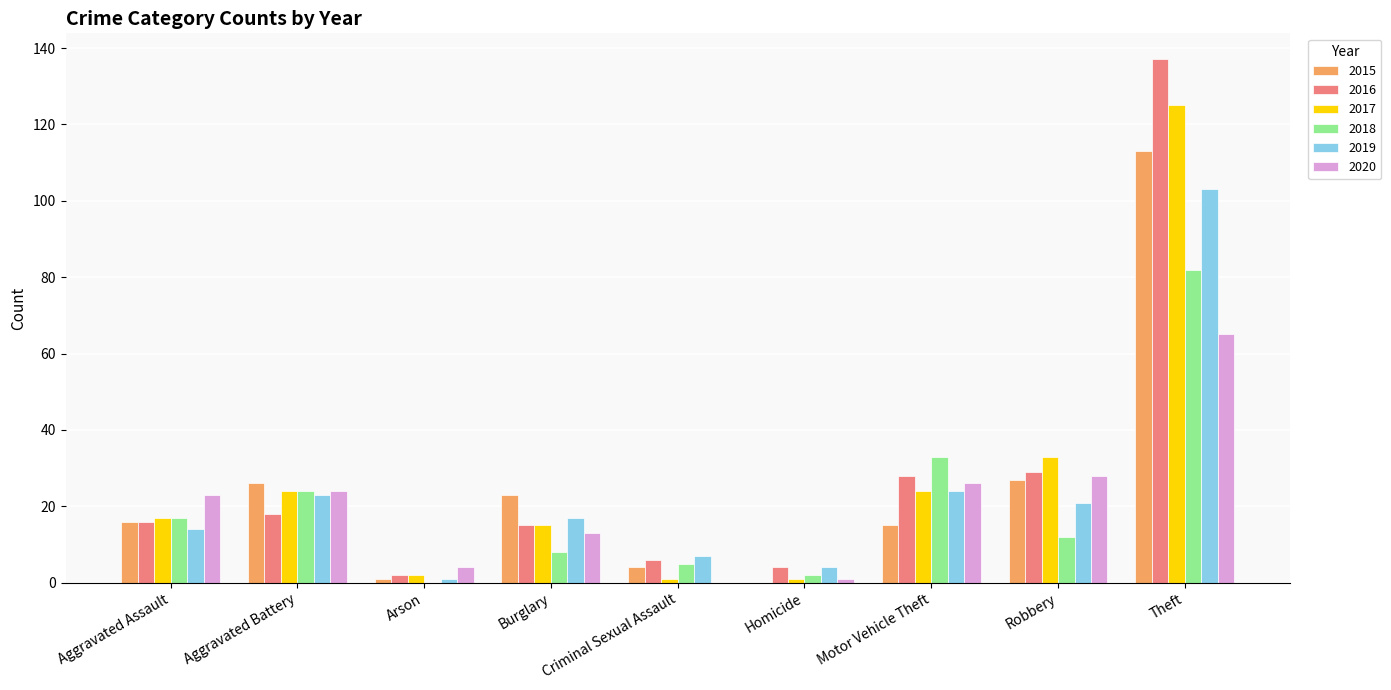

How many categories are shown in the chart?

9